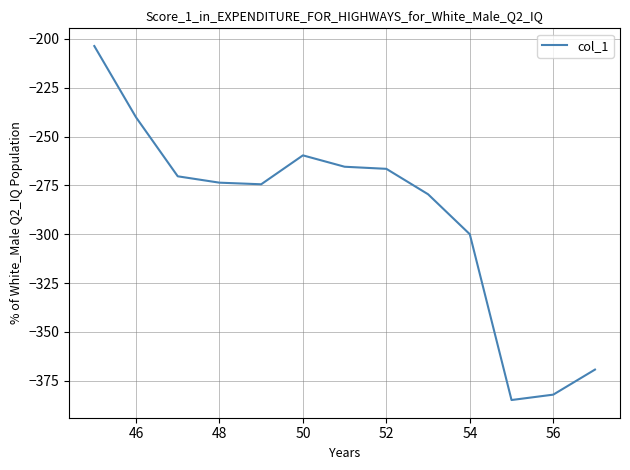

What is the maximum value shown in the chart?

-203.7